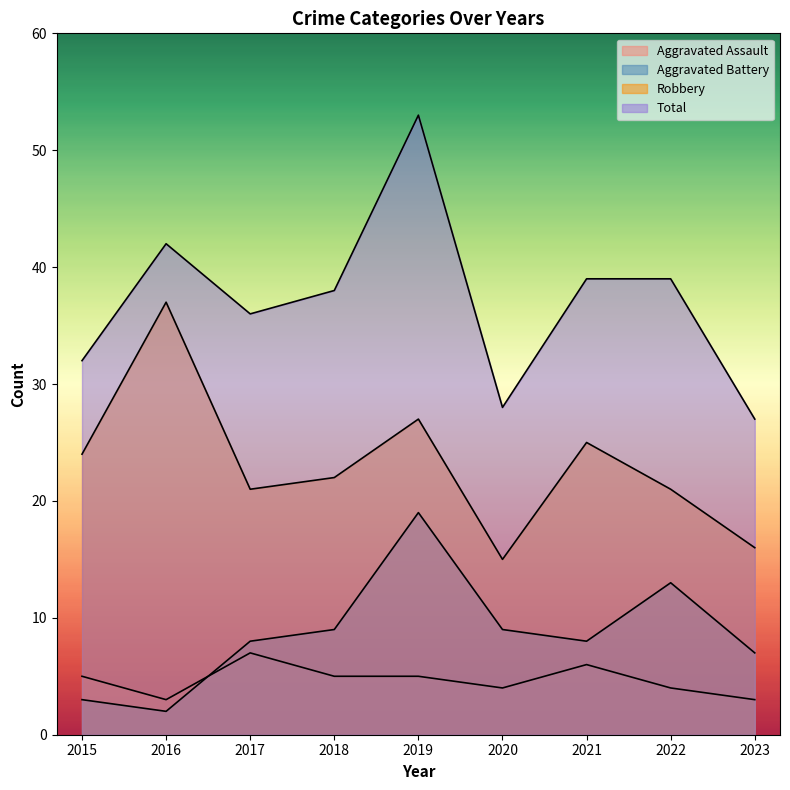

The value of Robbery at 2015 is 41. True or false?

False